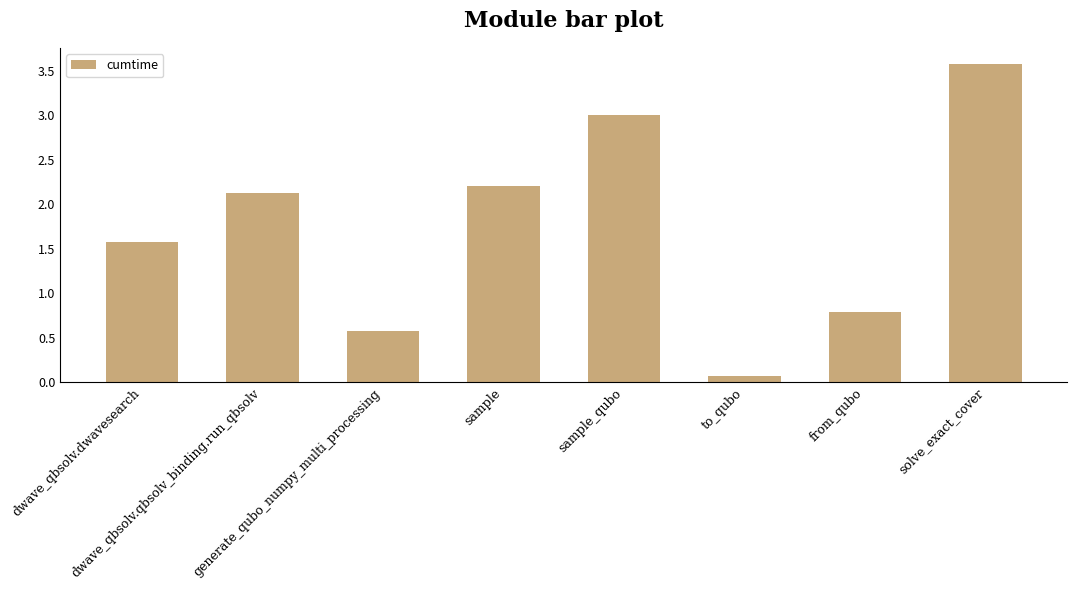

List the labels in order of value, largest first.

solve_exact_cover, sample_qubo, sample, dwave_qbsolv.qbsolv_binding.run_qbsolv, dwave_qbsolv.dwavesearch, from_qubo, generate_qubo_numpy_multi_processing, to_qubo